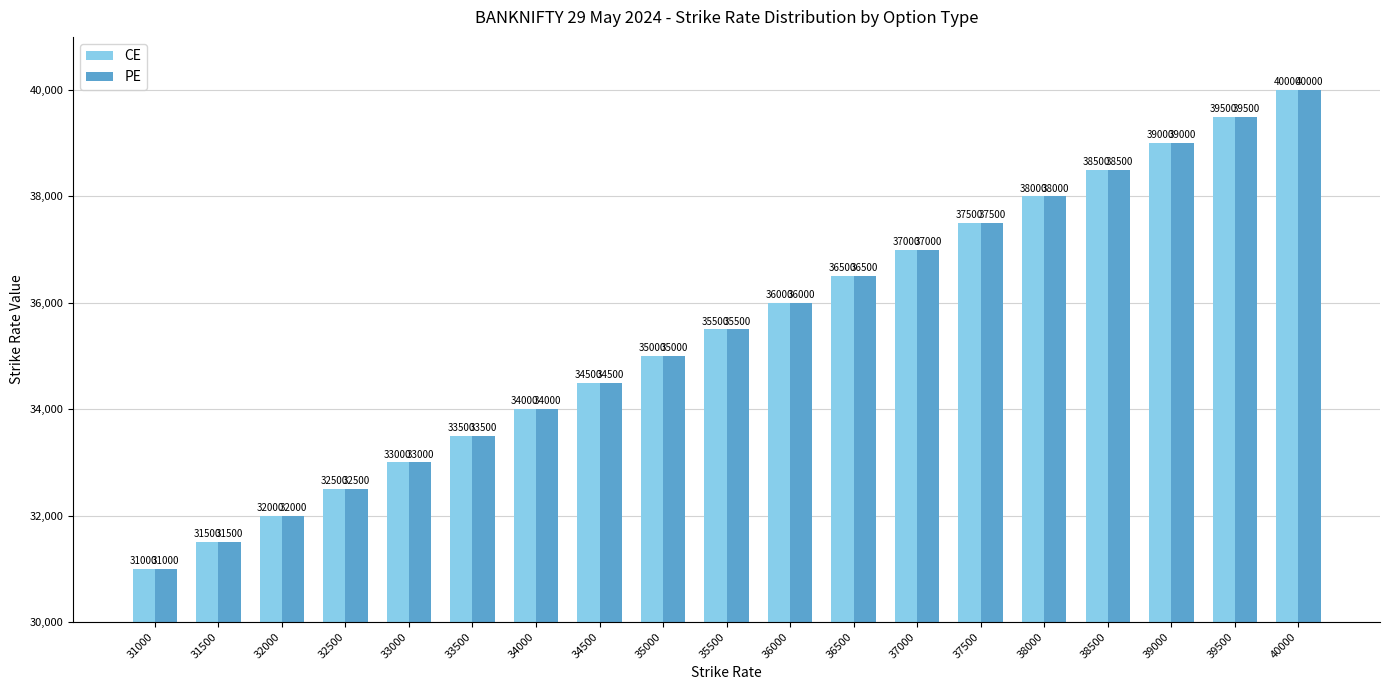

Are the bars grouped side by side (vs. stacked)?

Yes